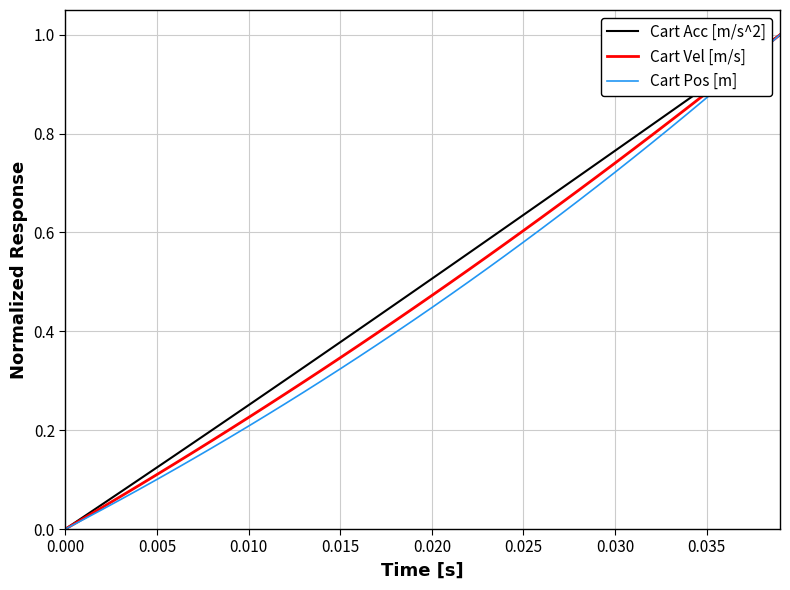

Reading left to right, what are all the values shown in this chart?

Cart Acc [m/s^2]: 0.0	0.0	0.0	0.1	0.1	0.1	0.1	0.2	0.2	0.2	0.3	0.3	0.3	0.3	0.4	0.4	0.4	0.4	0.5	0.5	0.5	0.5	0.6	0.6	0.6	0.6	0.7	0.7	0.7	0.7	0.8	0.8	0.8	0.8	0.9	0.9	0.9	0.9	1.0	1.0
Cart Vel [m/s]: 0.0	0.0	0.0	0.1	0.1	0.1	0.1	0.2	0.2	0.2	0.2	0.2	0.3	0.3	0.3	0.3	0.4	0.4	0.4	0.4	0.5	0.5	0.5	0.6	0.6	0.6	0.6	0.7	0.7	0.7	0.7	0.8	0.8	0.8	0.9	0.9	0.9	0.9	1.0	1.0
Cart Pos [m]: 0.0	0.0	0.0	0.1	0.1	0.1	0.1	0.1	0.2	0.2	0.2	0.2	0.3	0.3	0.3	0.3	0.3	0.4	0.4	0.4	0.4	0.5	0.5	0.5	0.6	0.6	0.6	0.6	0.7	0.7	0.7	0.8	0.8	0.8	0.8	0.9	0.9	0.9	1.0	1.0